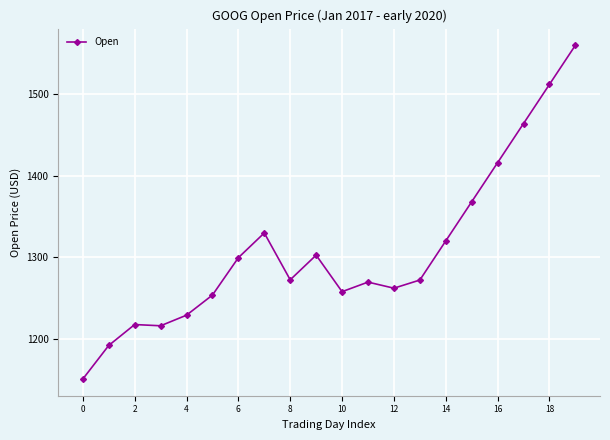

How many distinct data groups are displayed?

1